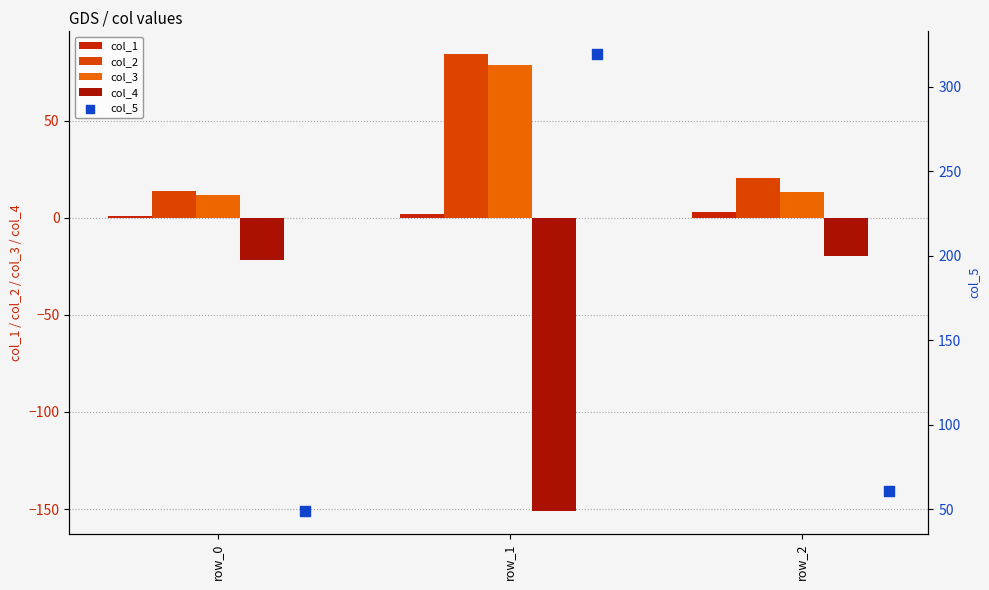

What are all the series names shown in the legend?

col_1, col_2, col_3, col_4, col_5